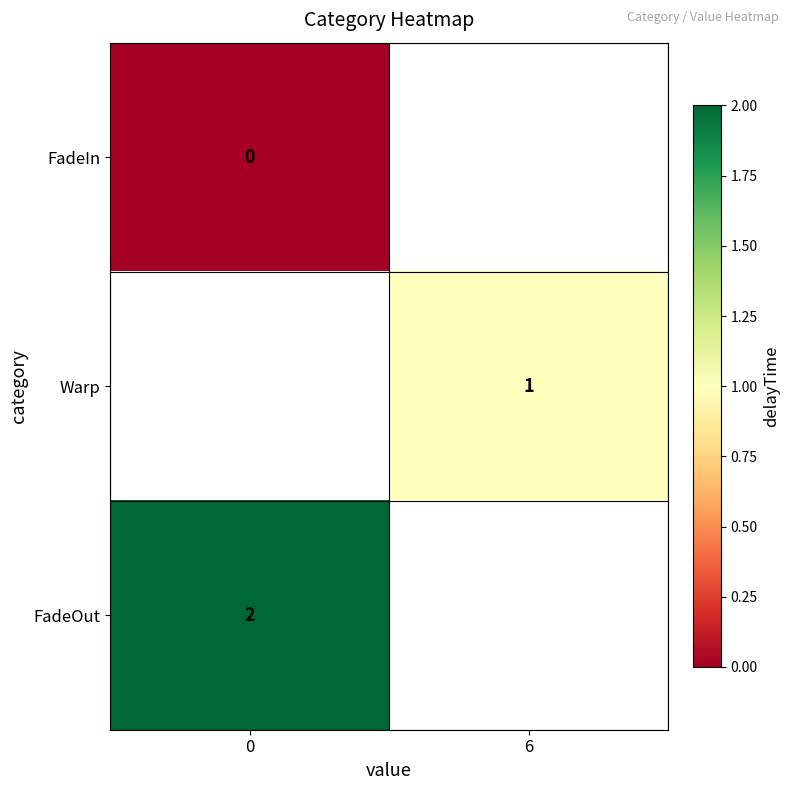

The Warp series shows 2 at 6. True or false?

False